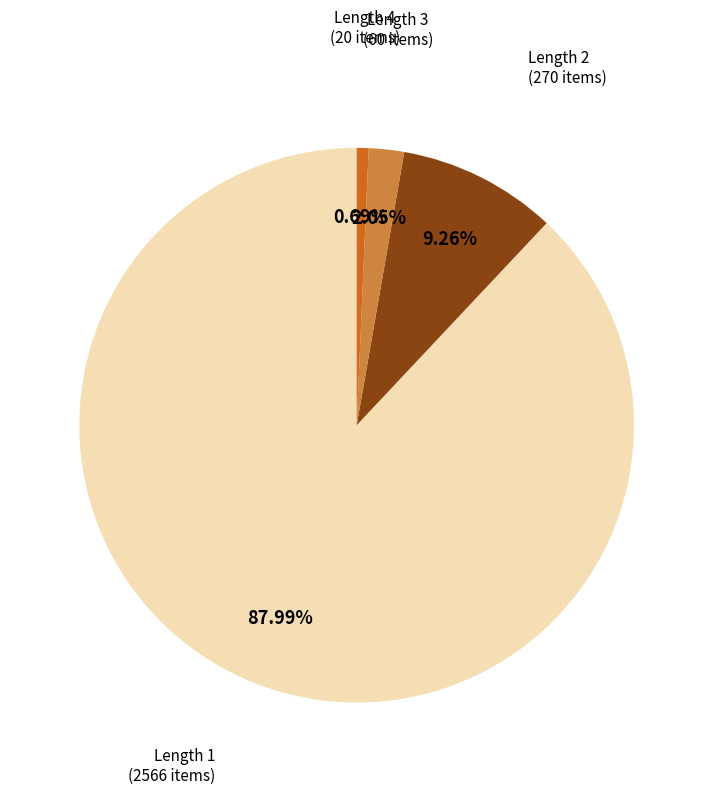

Is there any slice that represents more than half of the pie?

Yes